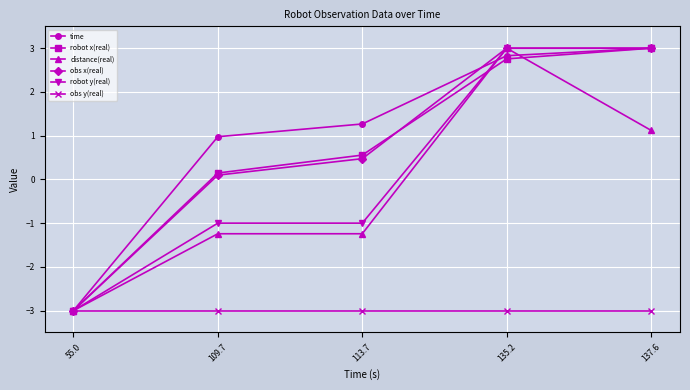

After their last crossing, which series has the higher values: time or distance(real)?

time